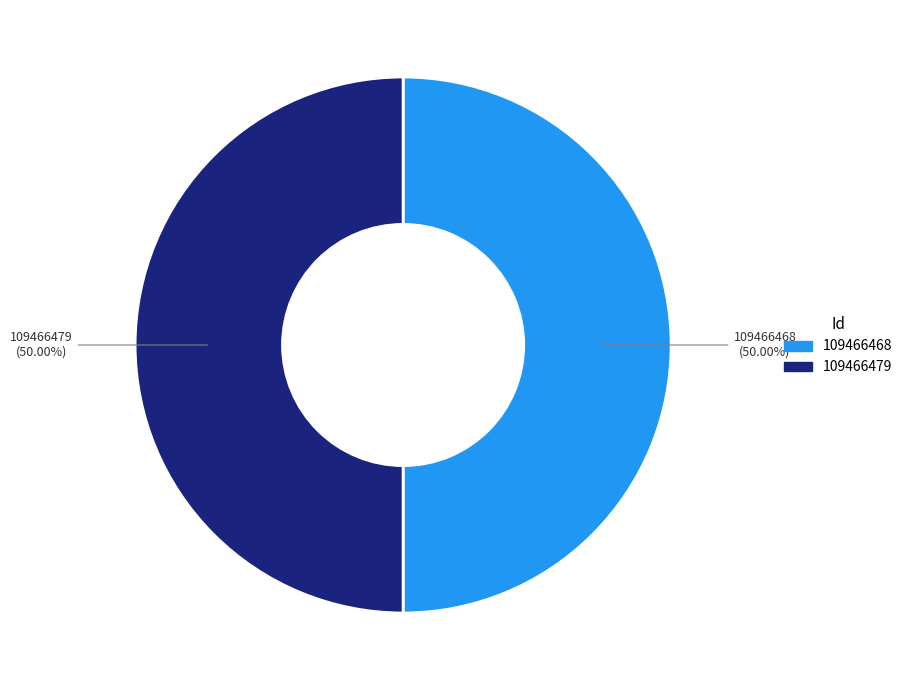

Combined, do 109466479 and 109466468 account for over 50%?

Yes